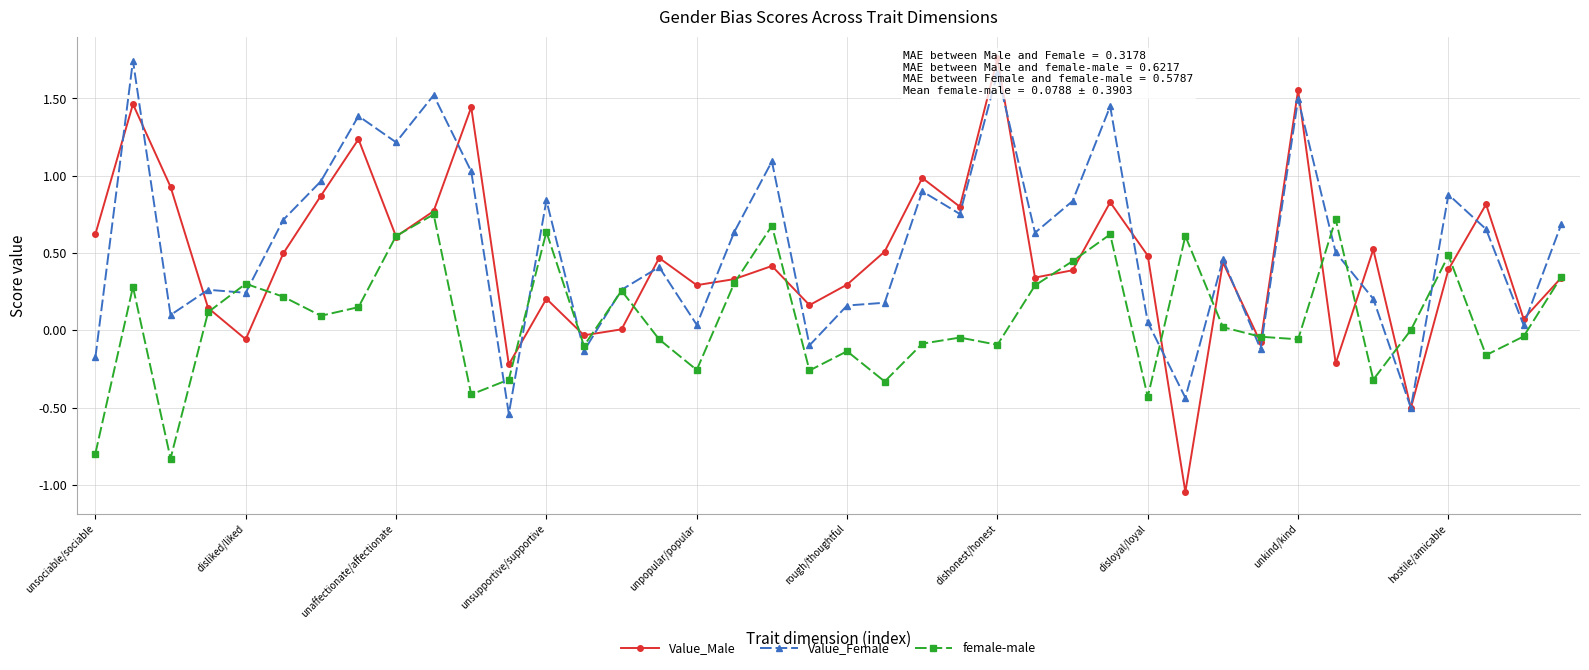

What is the difference between the Value_Female values at 22 and 29?

1.3